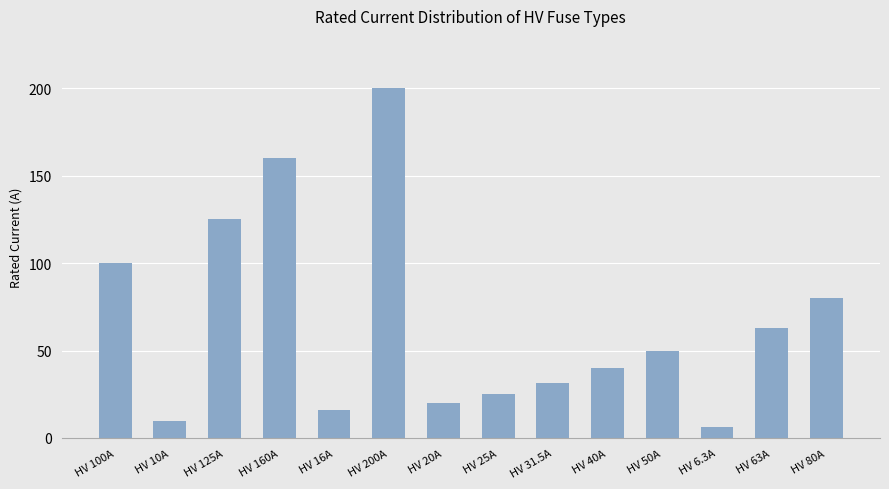

What is the average value?

66.2